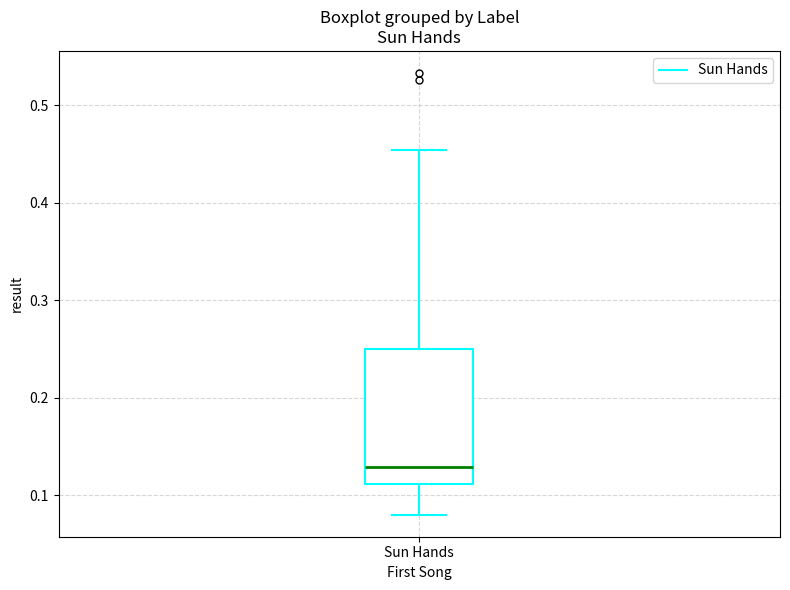

Transcribe this box plot: give where the median line is, the range the box spans, and where the two whiskers end, as read against the y-axis. The values are not printed on the chart, so give them approximately, as read against the axis.

median 0.13, box 0.11 to 0.25, whiskers 0.08 to 0.45